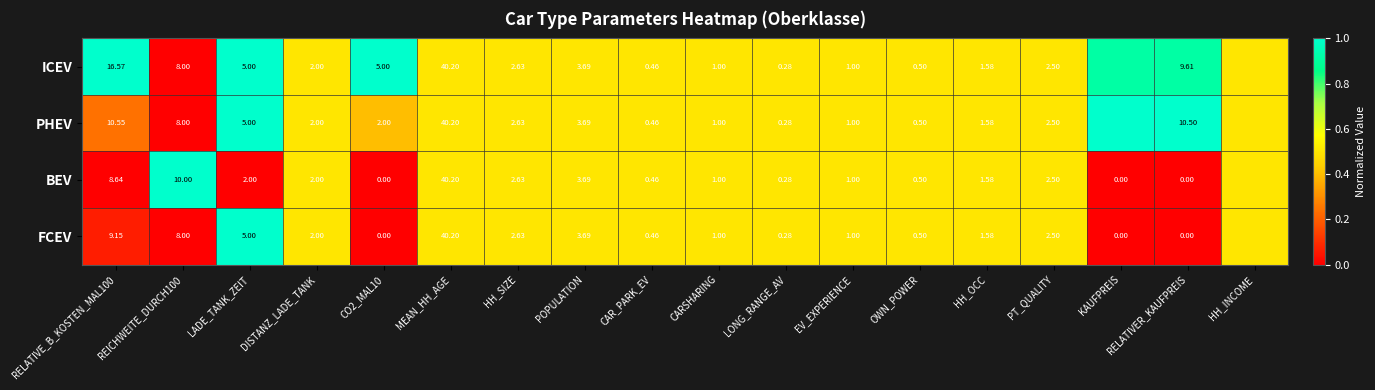

What is the total value across all series at LONG_RANGE_AV?

1.1